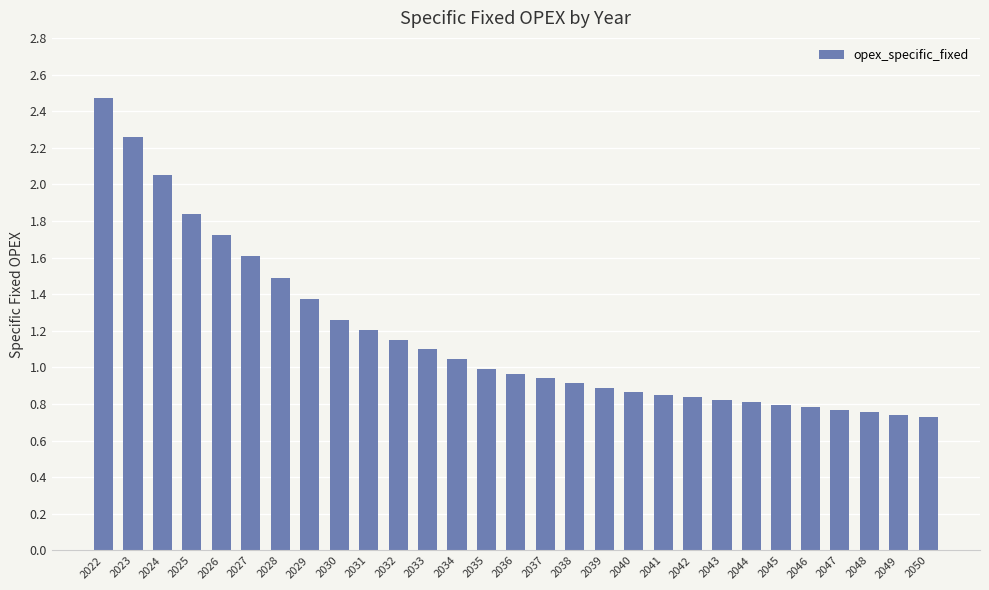

How many series are shown in this chart?

1